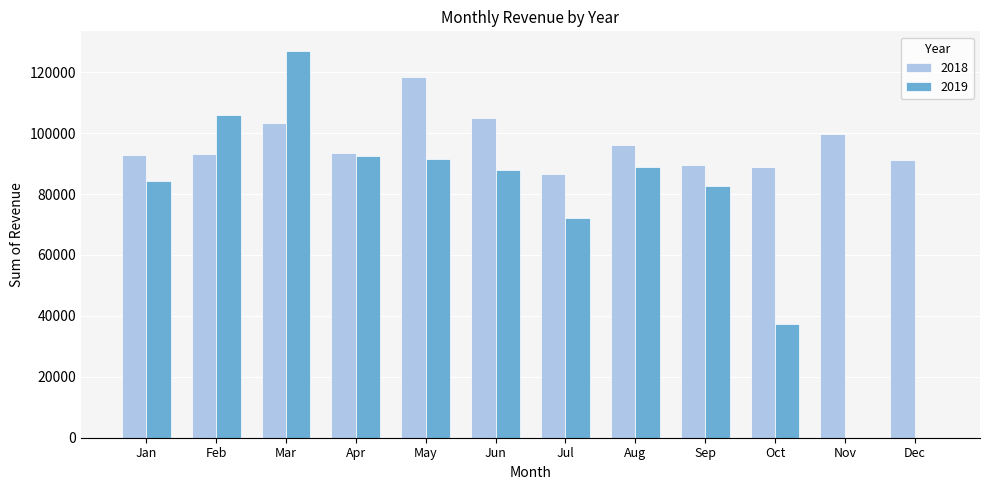

At which category is the sum across all series the highest?

Mar